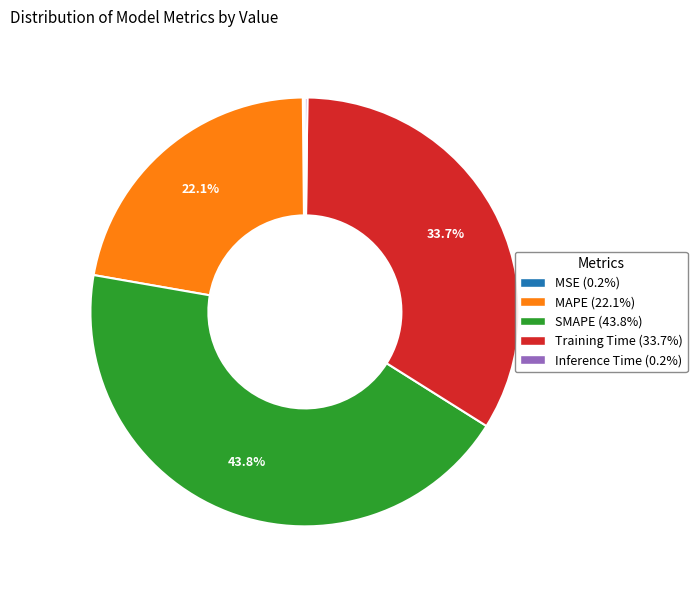

Does MAPE account for over 50% of the chart?

No